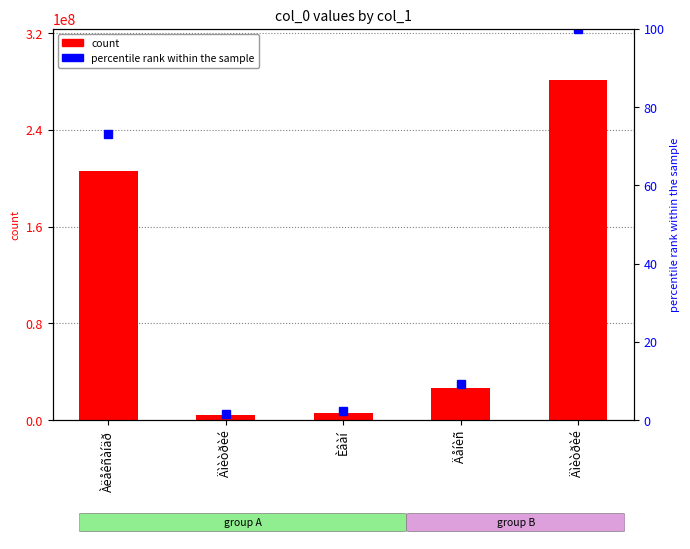

Reading left to right, extract all data points from this chart.

col_0: 205864460.0	4336219.0	6341573.0	26394957.0	281312082.0
percentile rank within the sample: 73.2	1.5	2.3	9.4	100.0